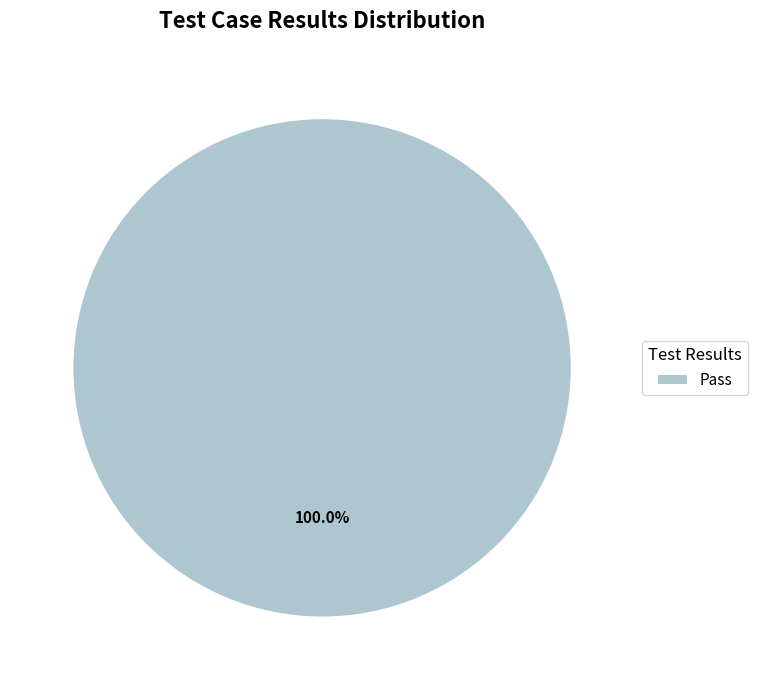

To the nearest percent, what portion does Pass represent?

100%